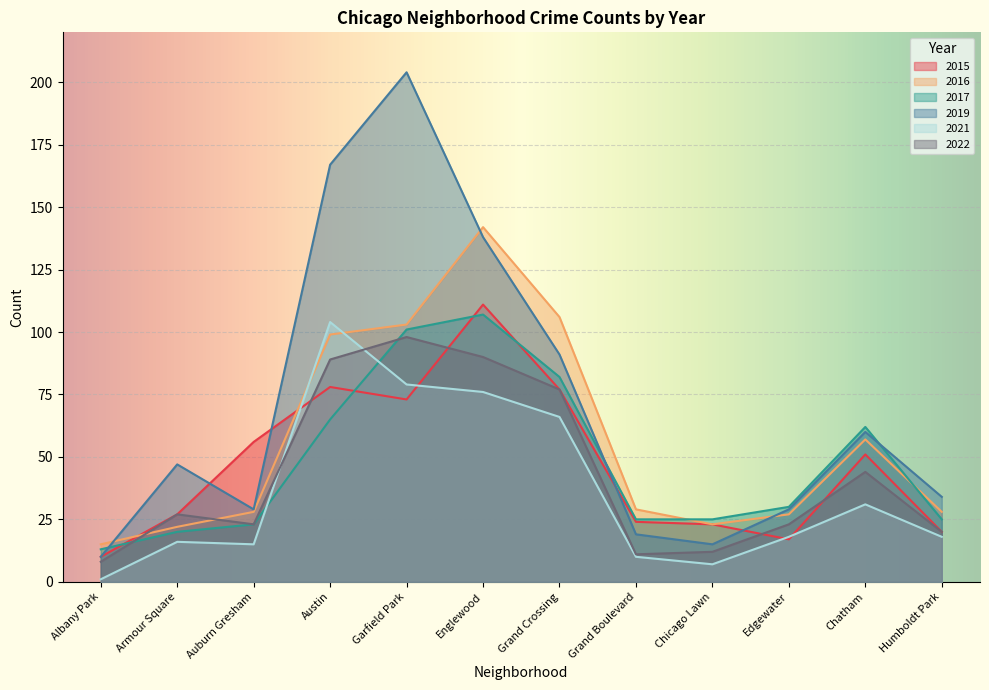

At which category is the sum across all series the highest?

Englewood